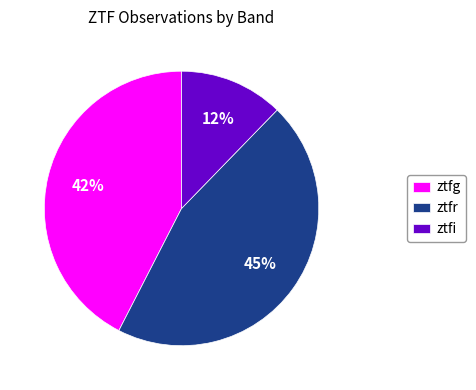

Is there any slice that represents more than half of the pie?

No